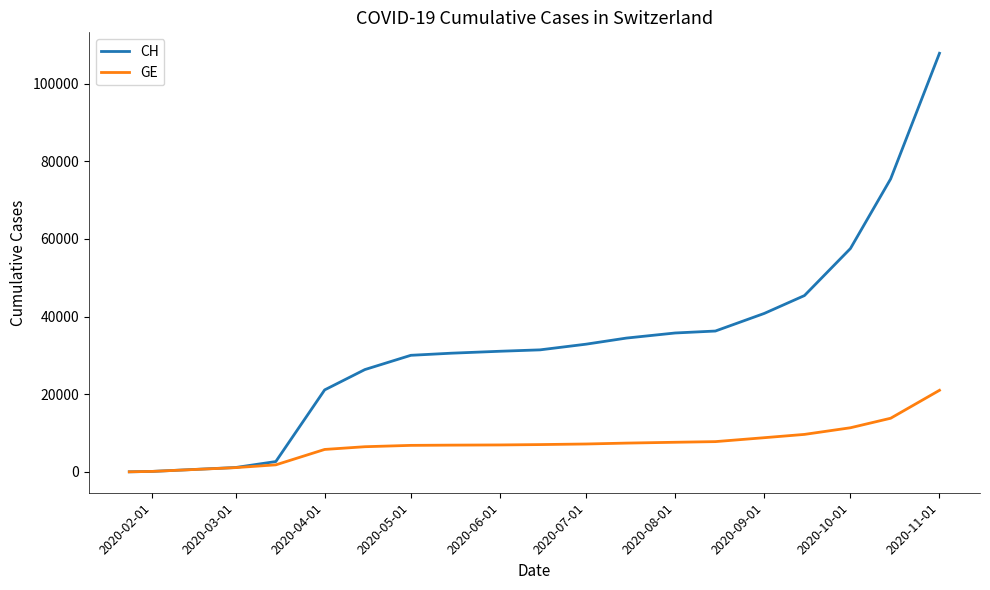

What is the difference between the second highest and minimum values in the GE series?

13796